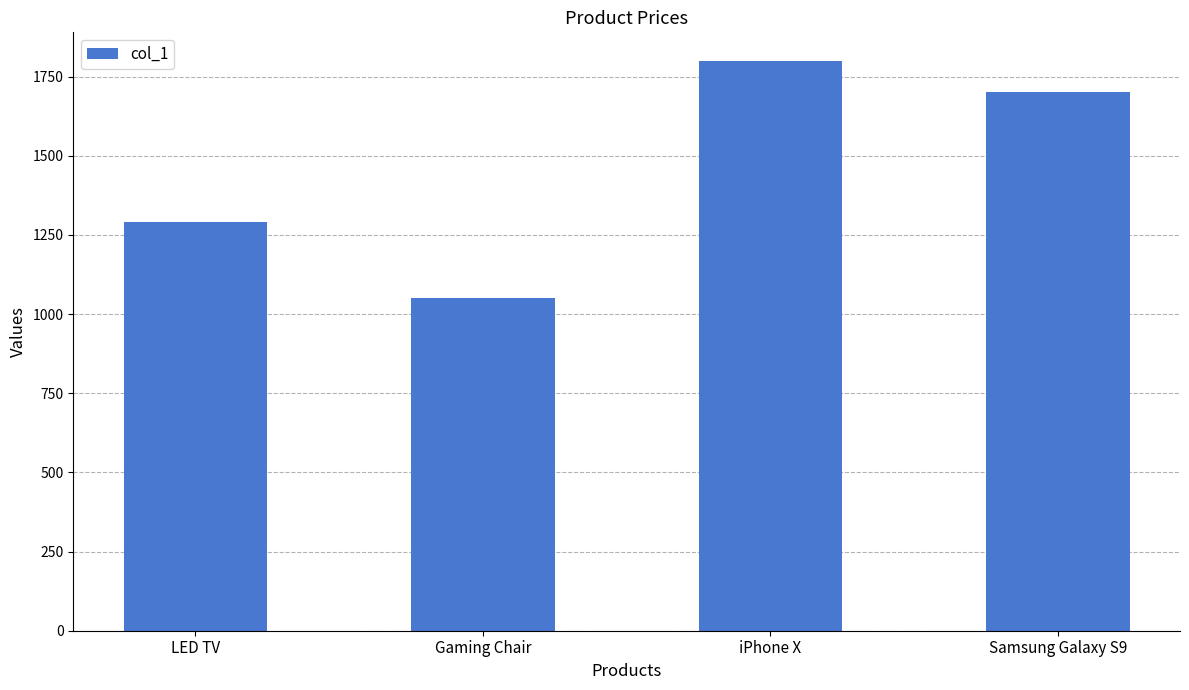

What is the maximum value shown in the chart?

1800.0